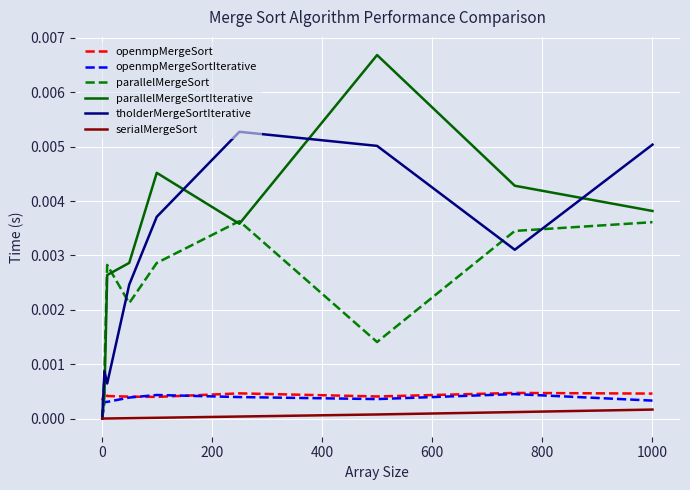

Which series has the largest range (max minus min)?

parallelMergeSortIterative